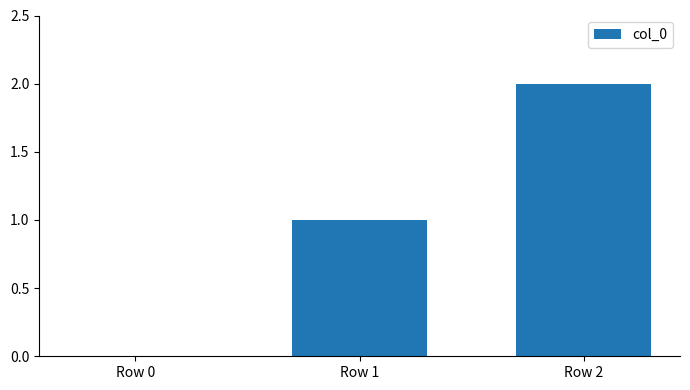

What is the sum of all values?

3